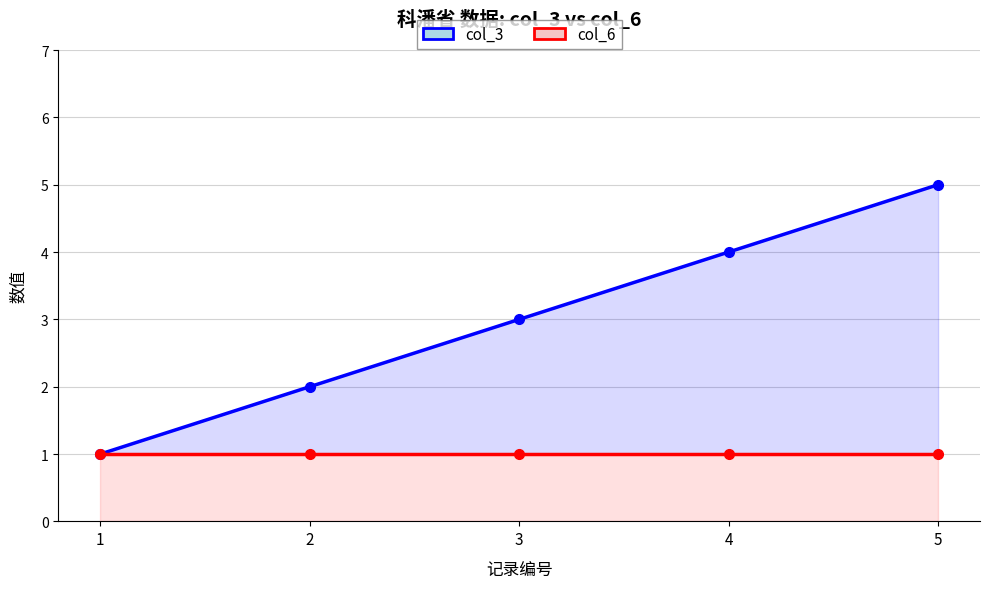

True or false: col_3 and col_6 cross at least once.

False